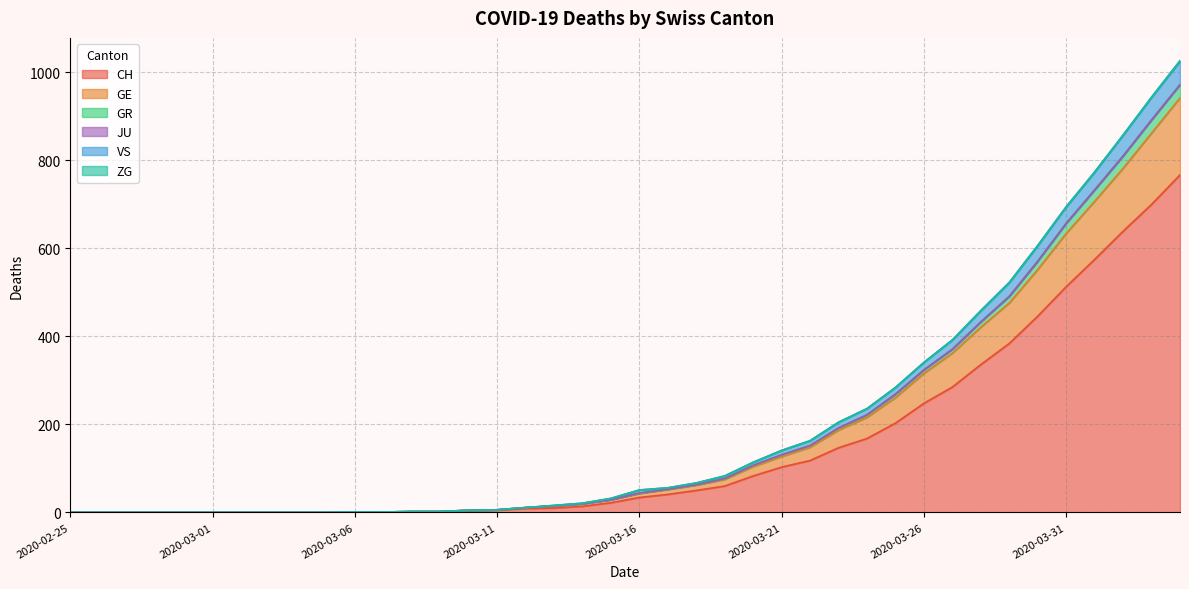

What is the maximum value for CH?

767